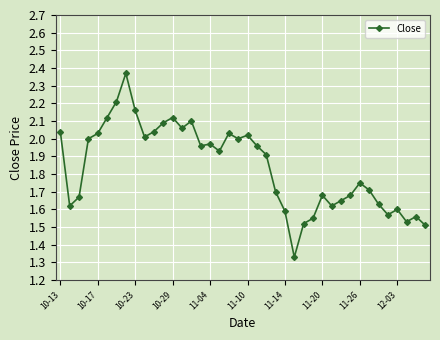

What is the difference between the maximum and minimum values?

1.0